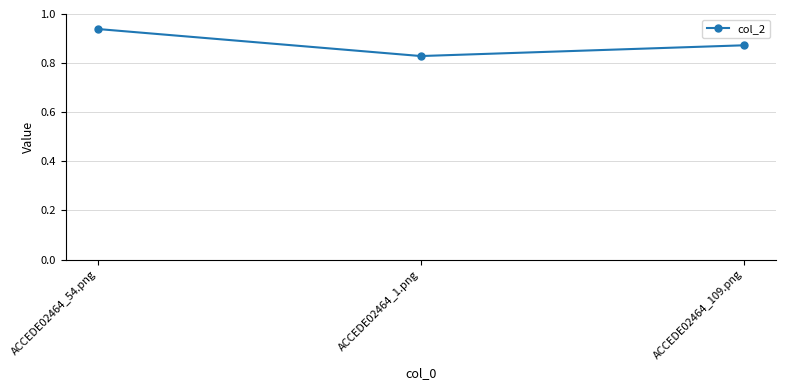

At which category does the chart reach its peak across all series?

ACCEDE02464_54.png